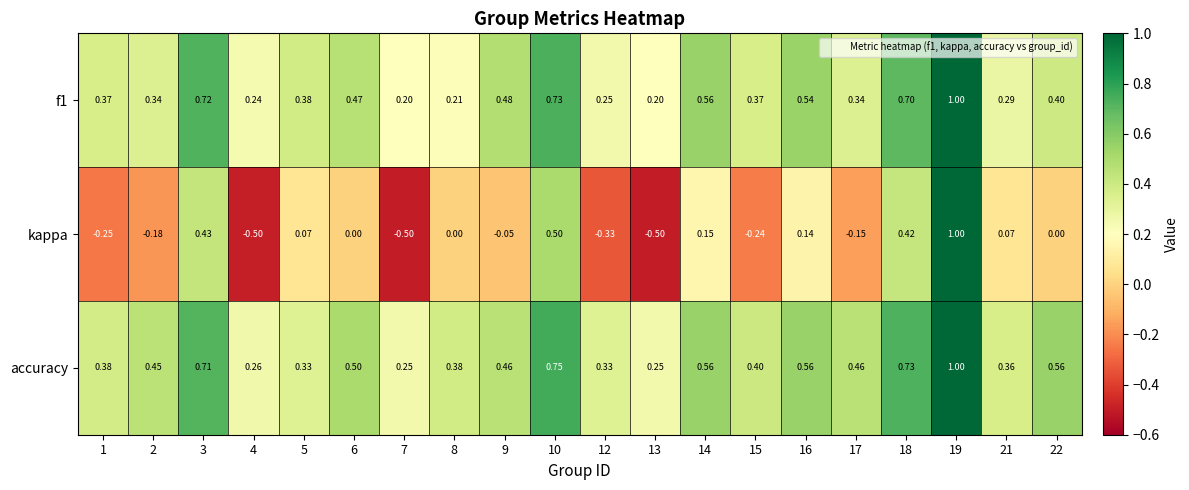

Between 7 and 14, which series saw the biggest shift?

kappa